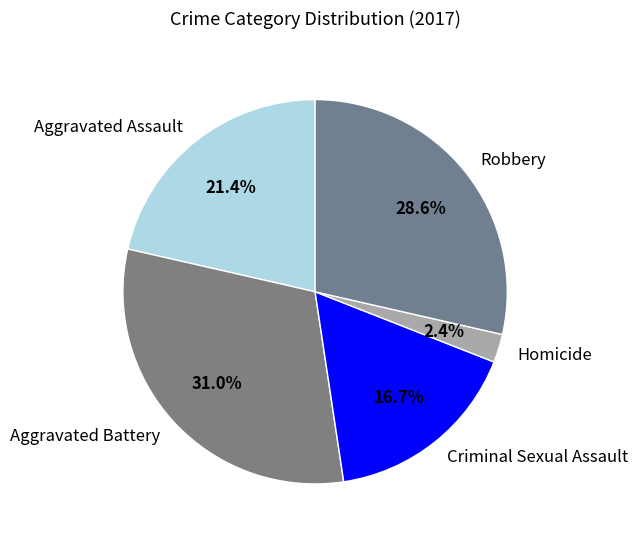

The Robbery slice represents 21% of the pie. True or false?

False